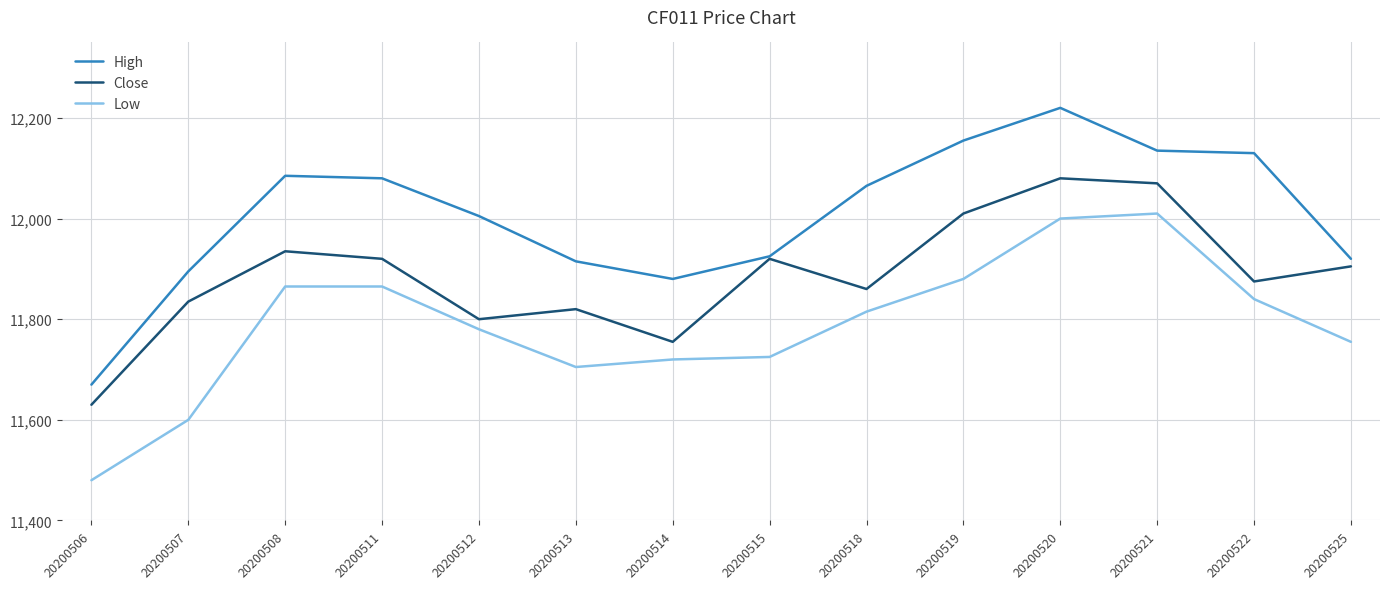

Reading right to left, list all the values displayed in this chart.

High: 20200525=11920	20200522=12130	20200521=12135	20200520=12220	20200519=12155	20200518=12065	20200515=11925	20200514=11880	20200513=11915	20200512=12005	20200511=12080	20200508=12085	20200507=11895	20200506=11670
Close: 20200525=11905	20200522=11875	20200521=12070	20200520=12080	20200519=12010	20200518=11860	20200515=11920	20200514=11755	20200513=11820	20200512=11800	20200511=11920	20200508=11935	20200507=11835	20200506=11630
Low: 20200525=11755	20200522=11840	20200521=12010	20200520=12000	20200519=11880	20200518=11815	20200515=11725	20200514=11720	20200513=11705	20200512=11780	20200511=11865	20200508=11865	20200507=11600	20200506=11480